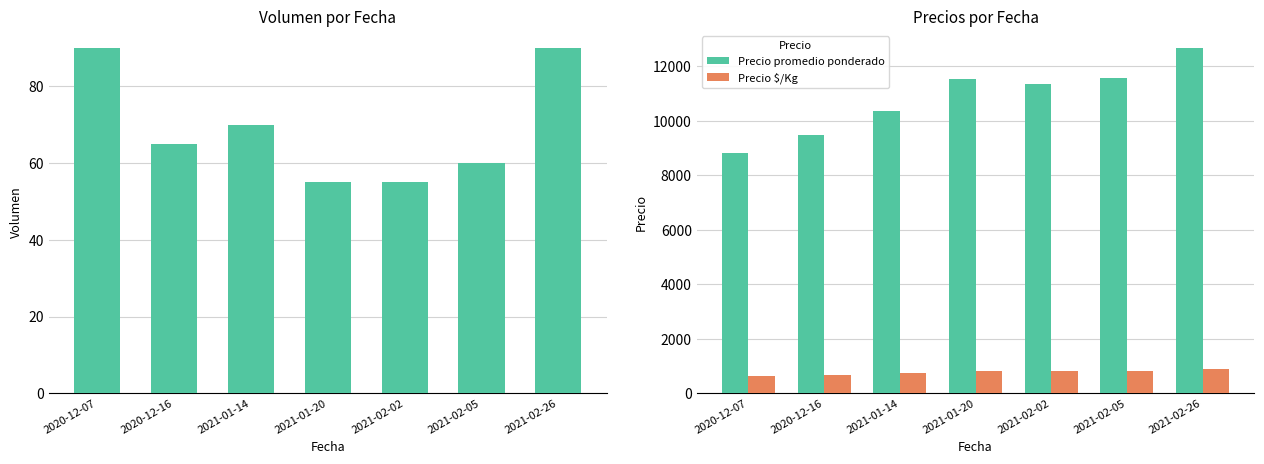

True or false: Volumen has a value of 73 at 2021-01-20.

False